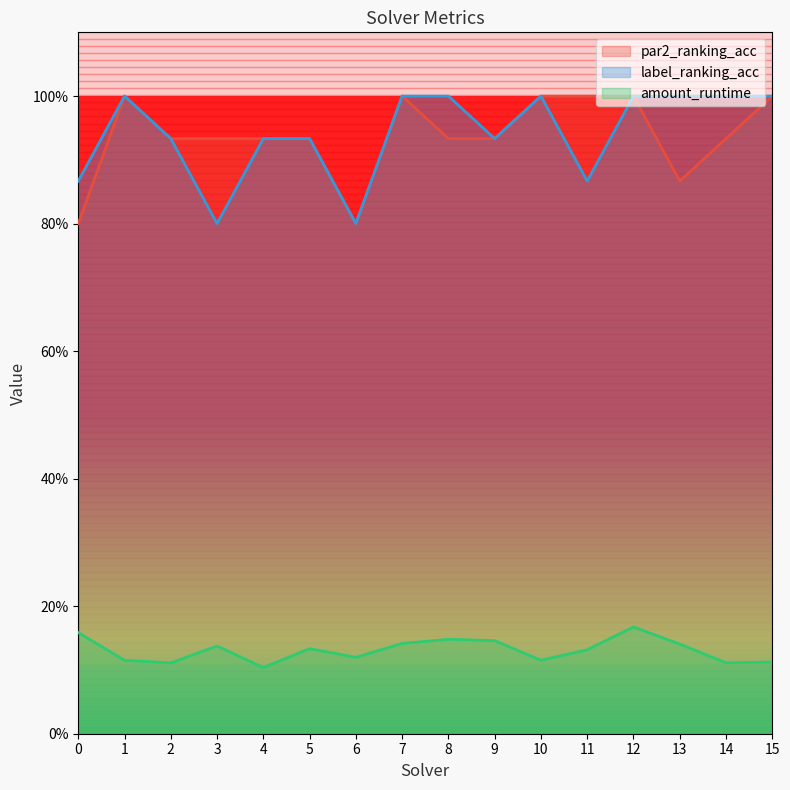

Reading right to left, list all the values displayed in this chart.

par2_ranking_acc: 15=1.0	14=0.9	13=0.9	12=1.0	11=1.0	10=1.0	9=0.9	8=0.9	7=1.0	6=0.8	5=0.9	4=0.9	3=0.9	2=0.9	1=1.0	0=0.8
label_ranking_acc: 15=1.0	14=1.0	13=1.0	12=1.0	11=0.9	10=1.0	9=0.9	8=1.0	7=1.0	6=0.8	5=0.9	4=0.9	3=0.8	2=0.9	1=1.0	0=0.9
amount_runtime: 15=0.1	14=0.1	13=0.1	12=0.2	11=0.1	10=0.1	9=0.1	8=0.1	7=0.1	6=0.1	5=0.1	4=0.1	3=0.1	2=0.1	1=0.1	0=0.2